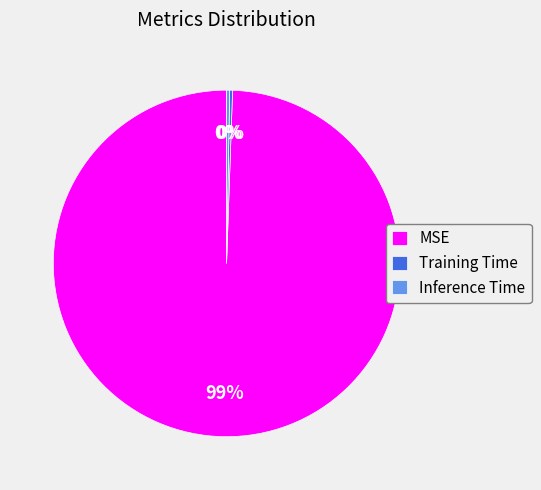

Which category has the biggest portion of the pie?

MSE